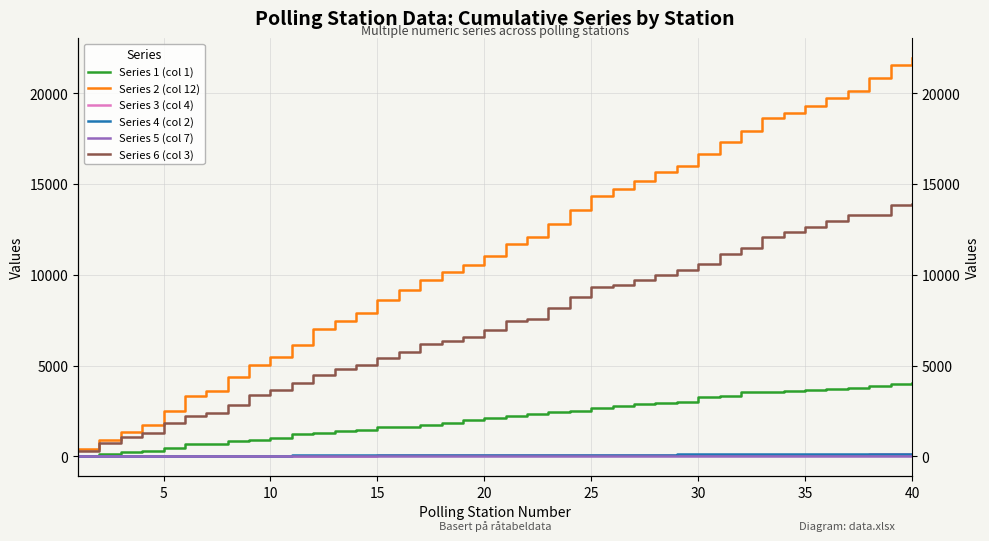

At how many categories does at least one series exceed 15528?

13